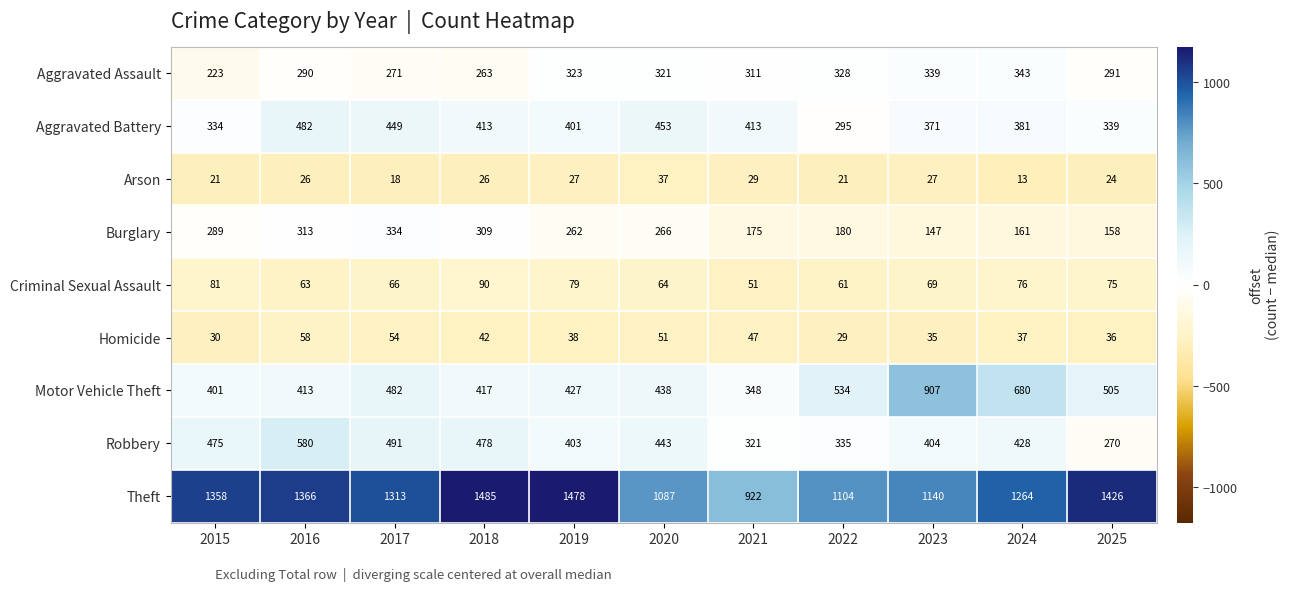

What is the minimum value shown in the chart?

13